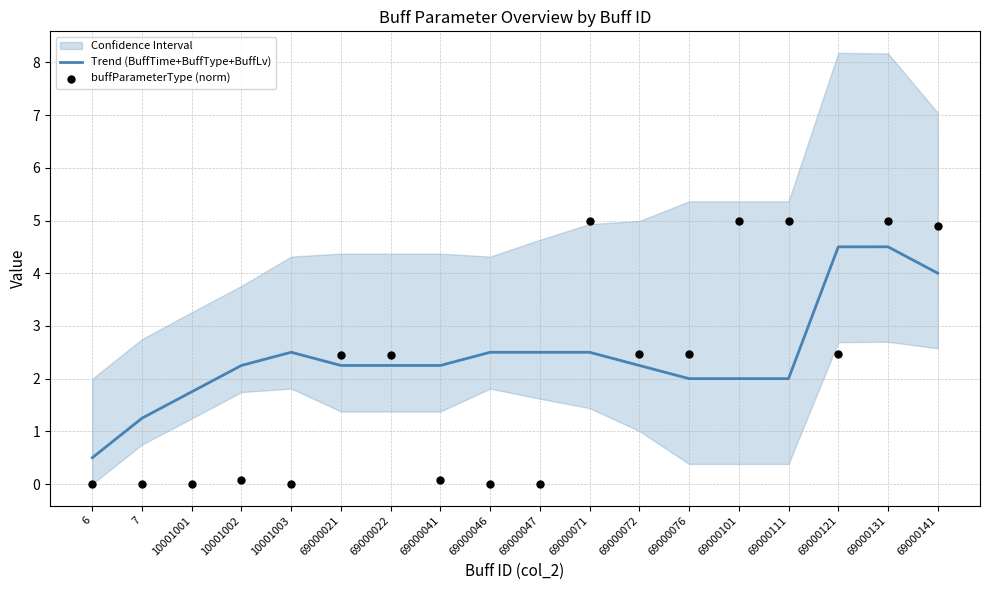

Which series has the largest Y range (max minus min)?

buffParameterType (norm)